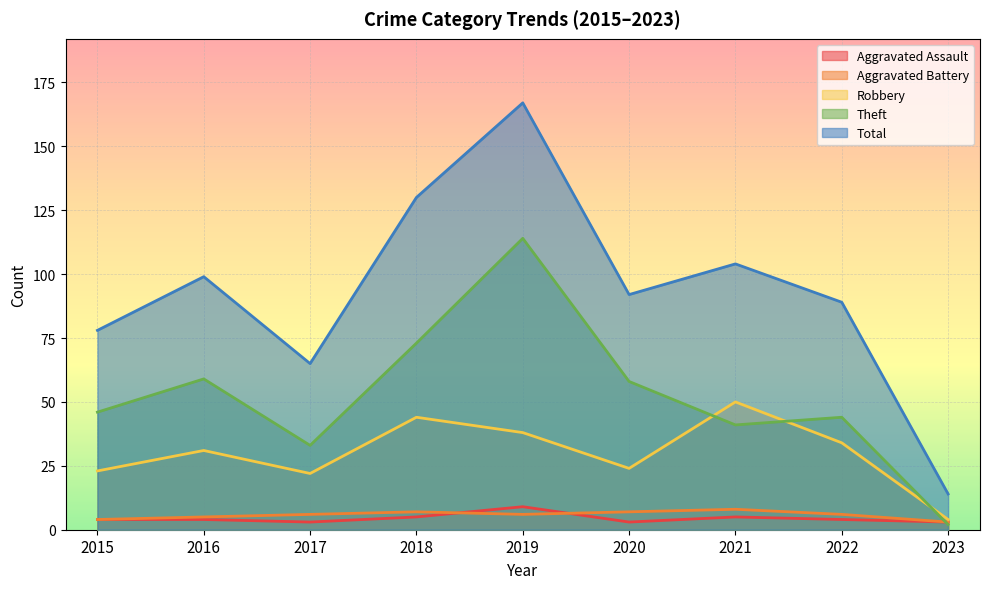

What is the difference between the second highest and second lowest values in the Aggravated Assault series?

2